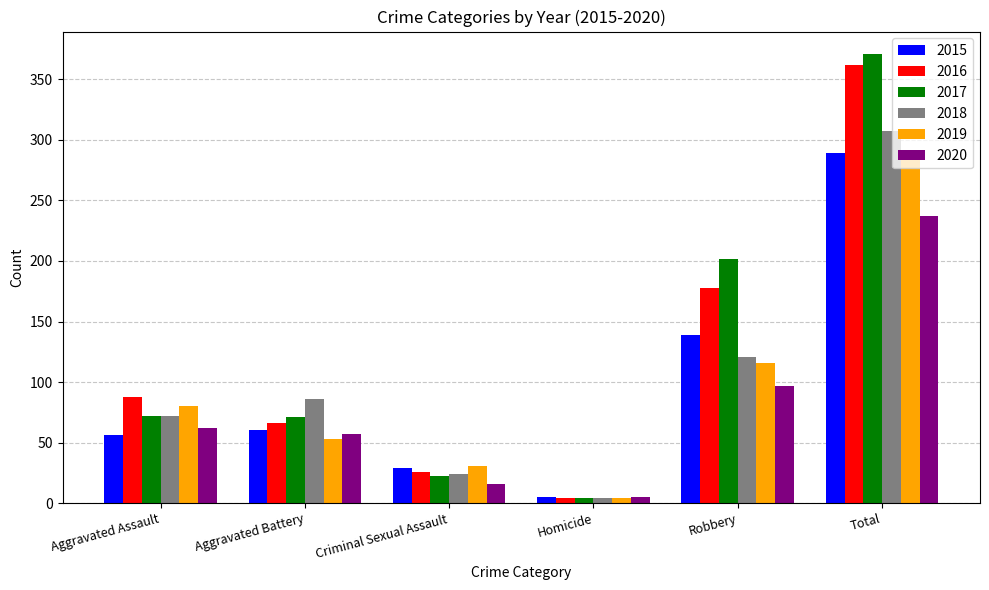

How many bars are there in total?

36